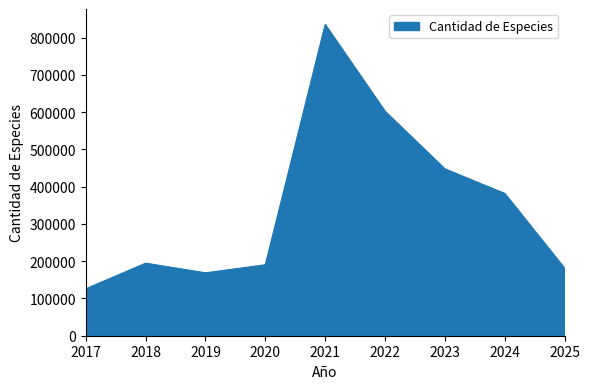

At which label is the value closest to 480569?

2023